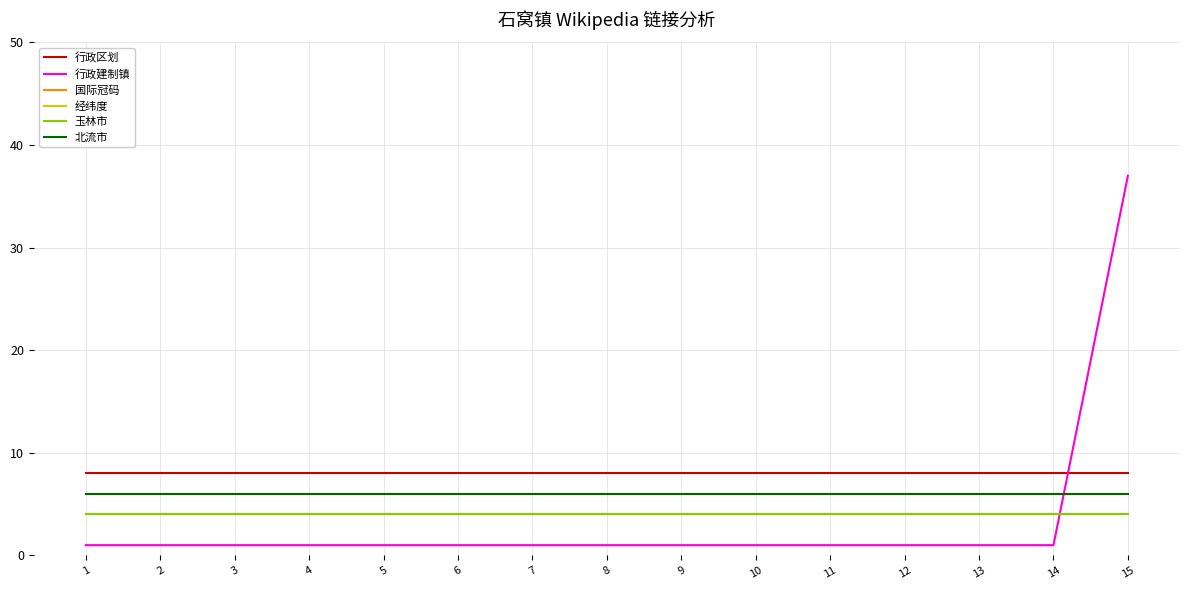

Which series has the largest range (max minus min)?

行政建制镇